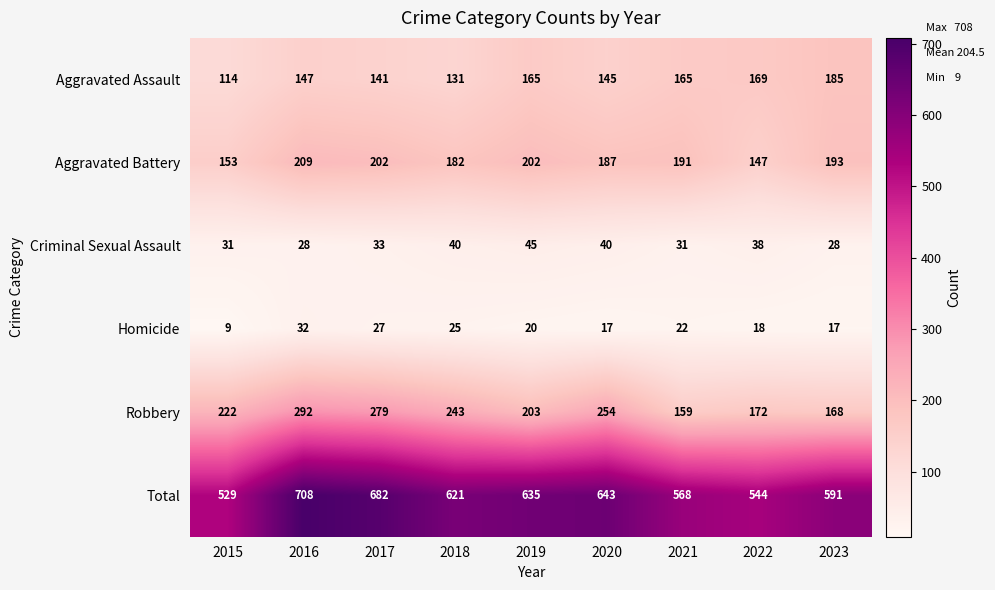

What is the total value across all series at 2015?

1058